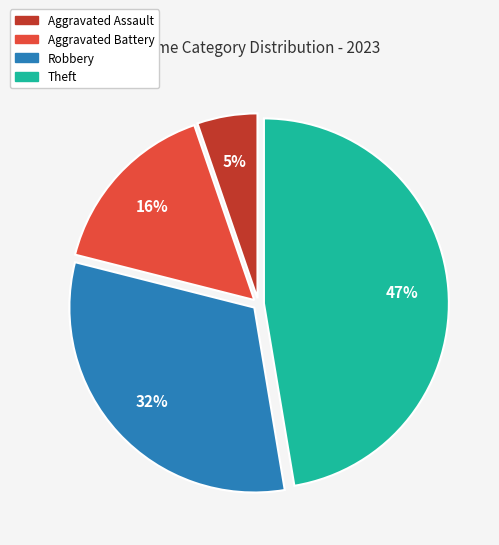

Is there a majority slice in this chart?

No